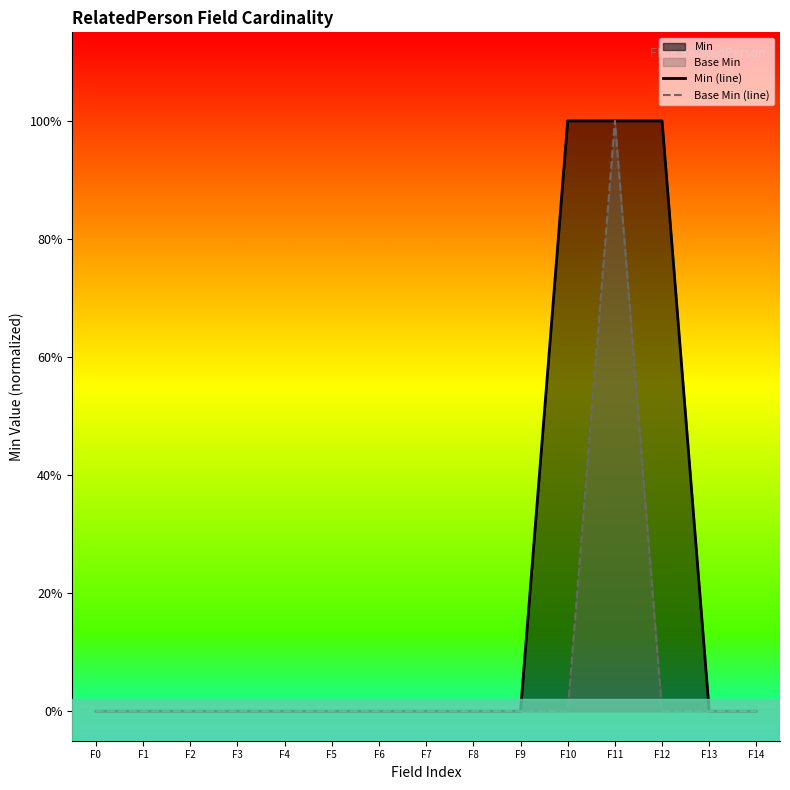

Is it true that Base Min (line) equals -1 at F10?

False